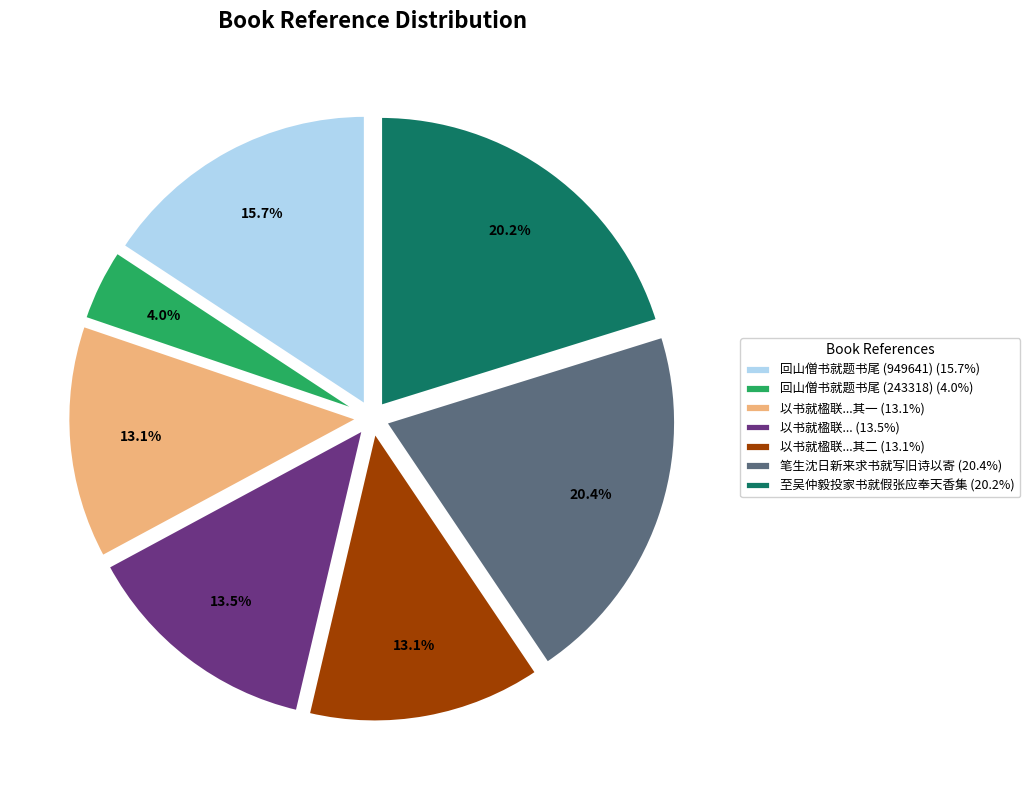

Approximately how many times larger is the value at 以书就楹联...其二 (13.1%) compared to 以书就楹联... (13.5%)?

1.0